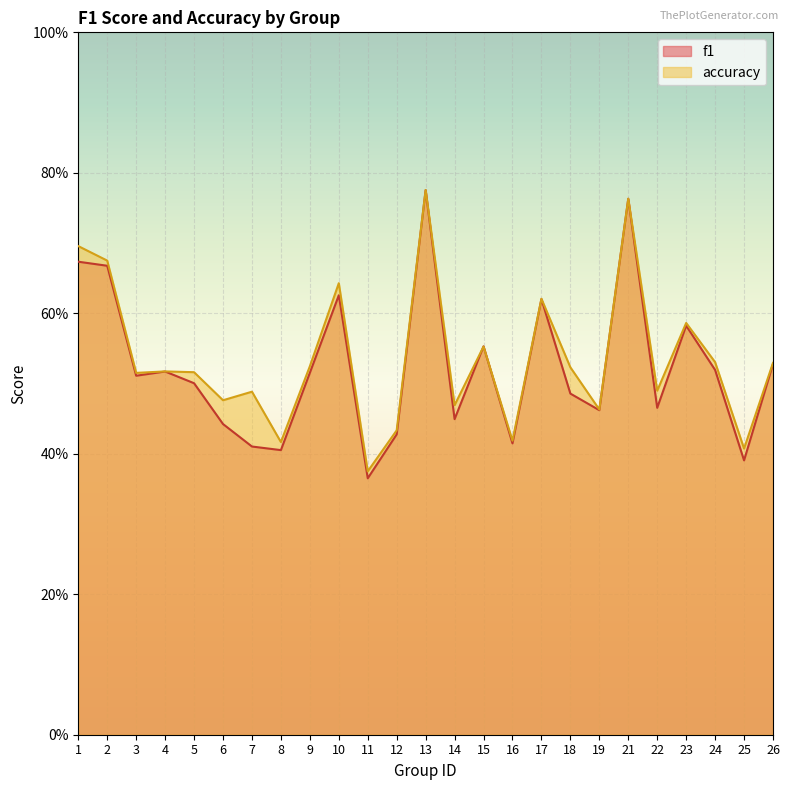

What is the value of the f1 point at the 7th from the left?

0.4